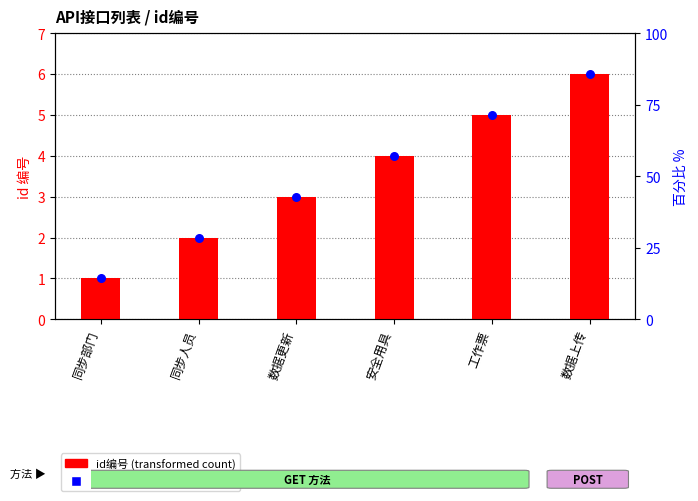

What is the change in value from 数据更新 to 工作票?

+2